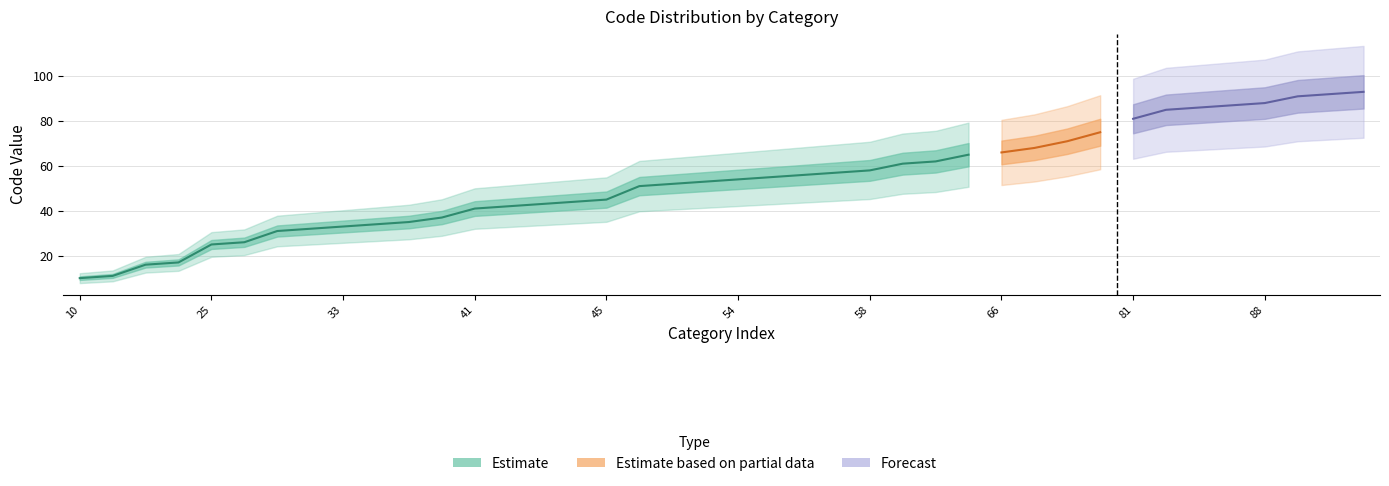

At how many categories does at least one series exceed 55?

18